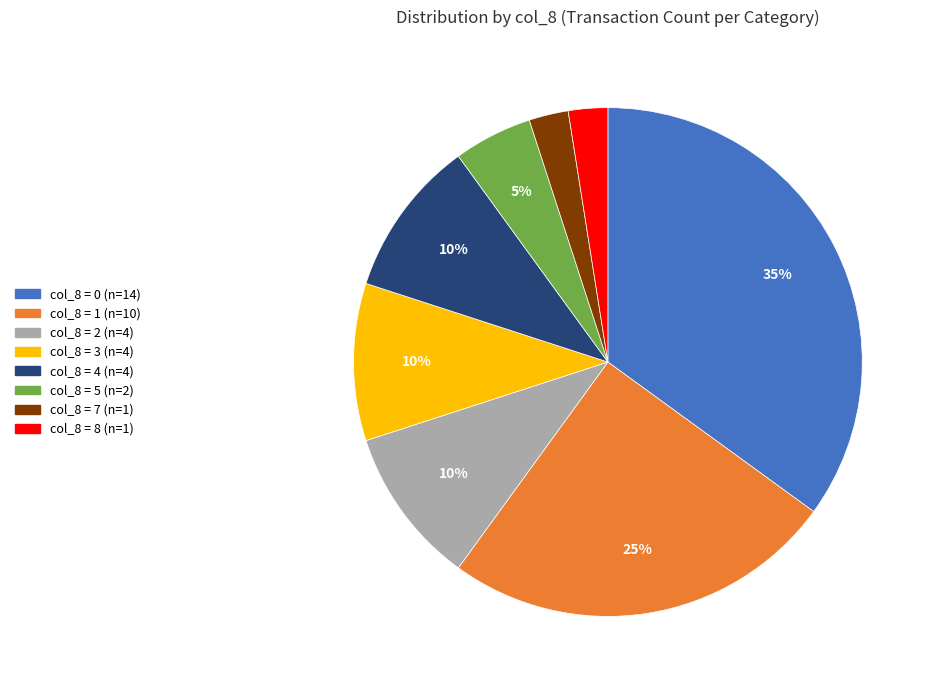

To the nearest percent, what is the average slice percentage?

12%